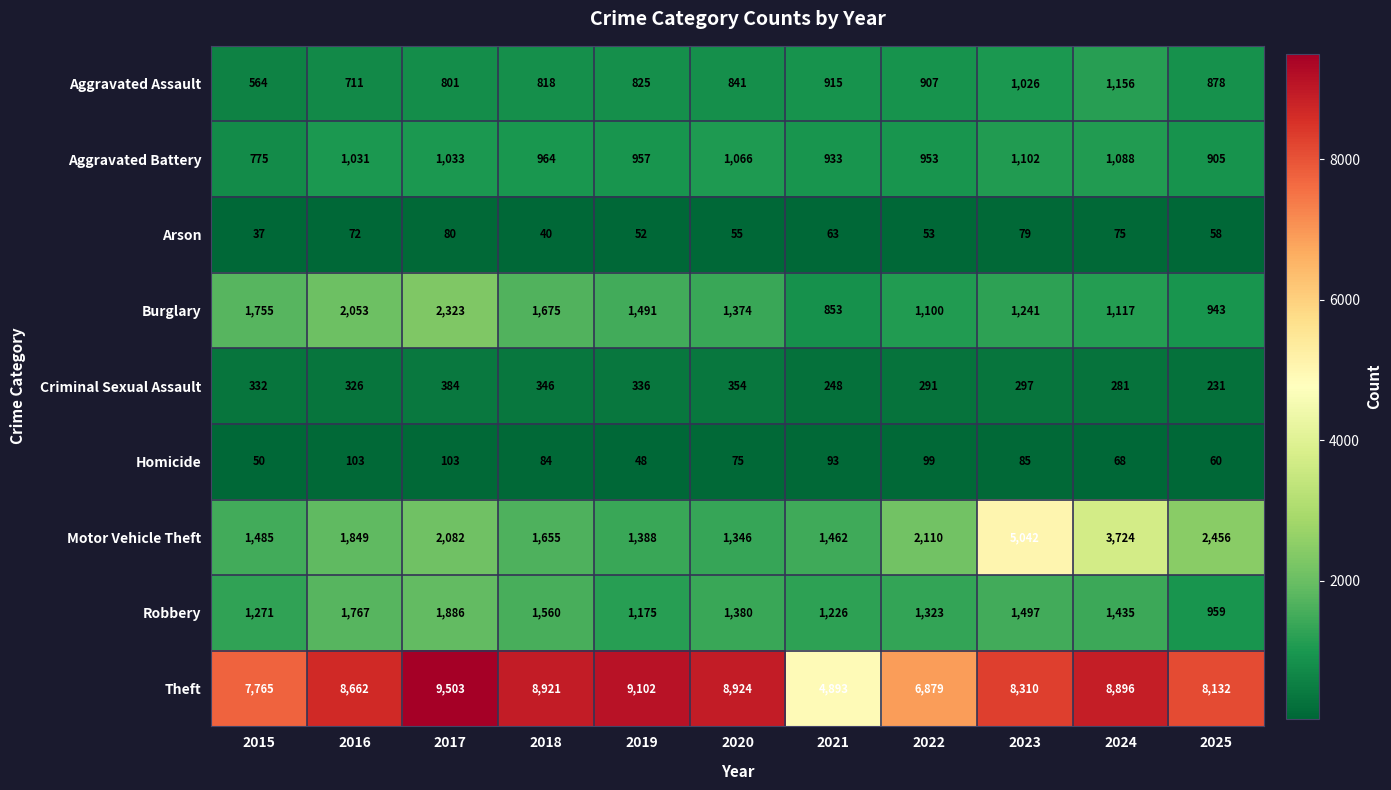

Which label corresponds to the smallest value in the chart?

2015